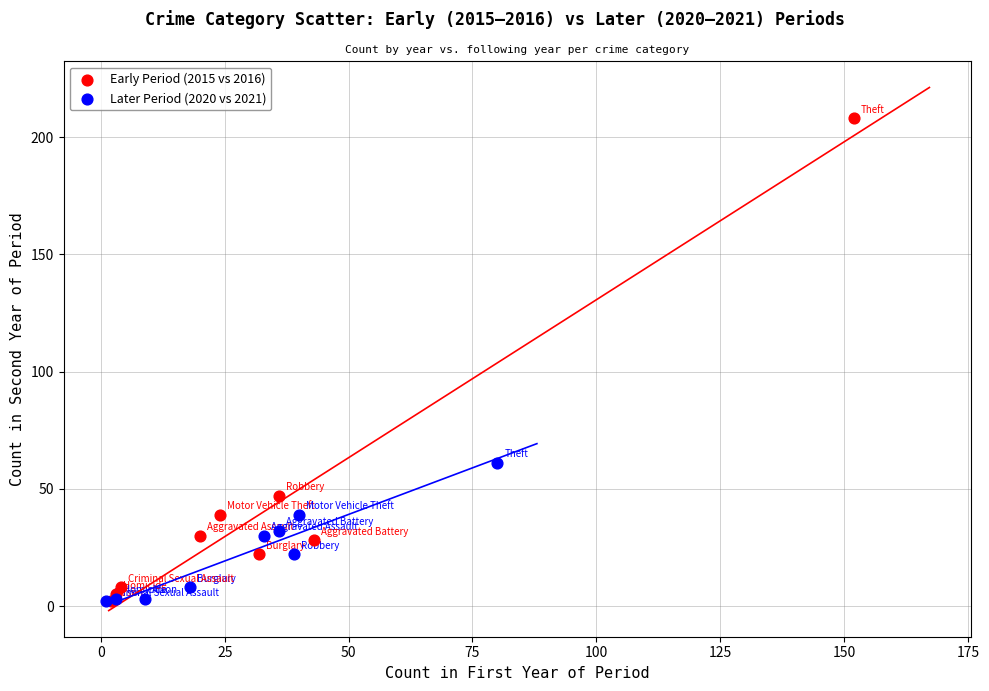

Which series reaches the maximum Y coordinate?

Early Period (2015 vs 2016)